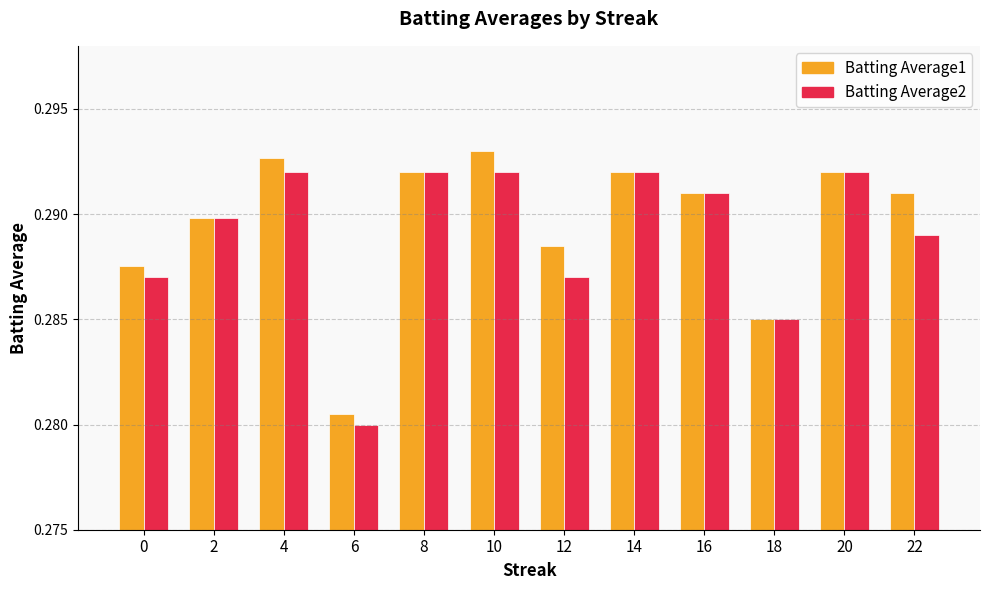

What are all the series names shown in the legend?

Batting Average1, Batting Average2